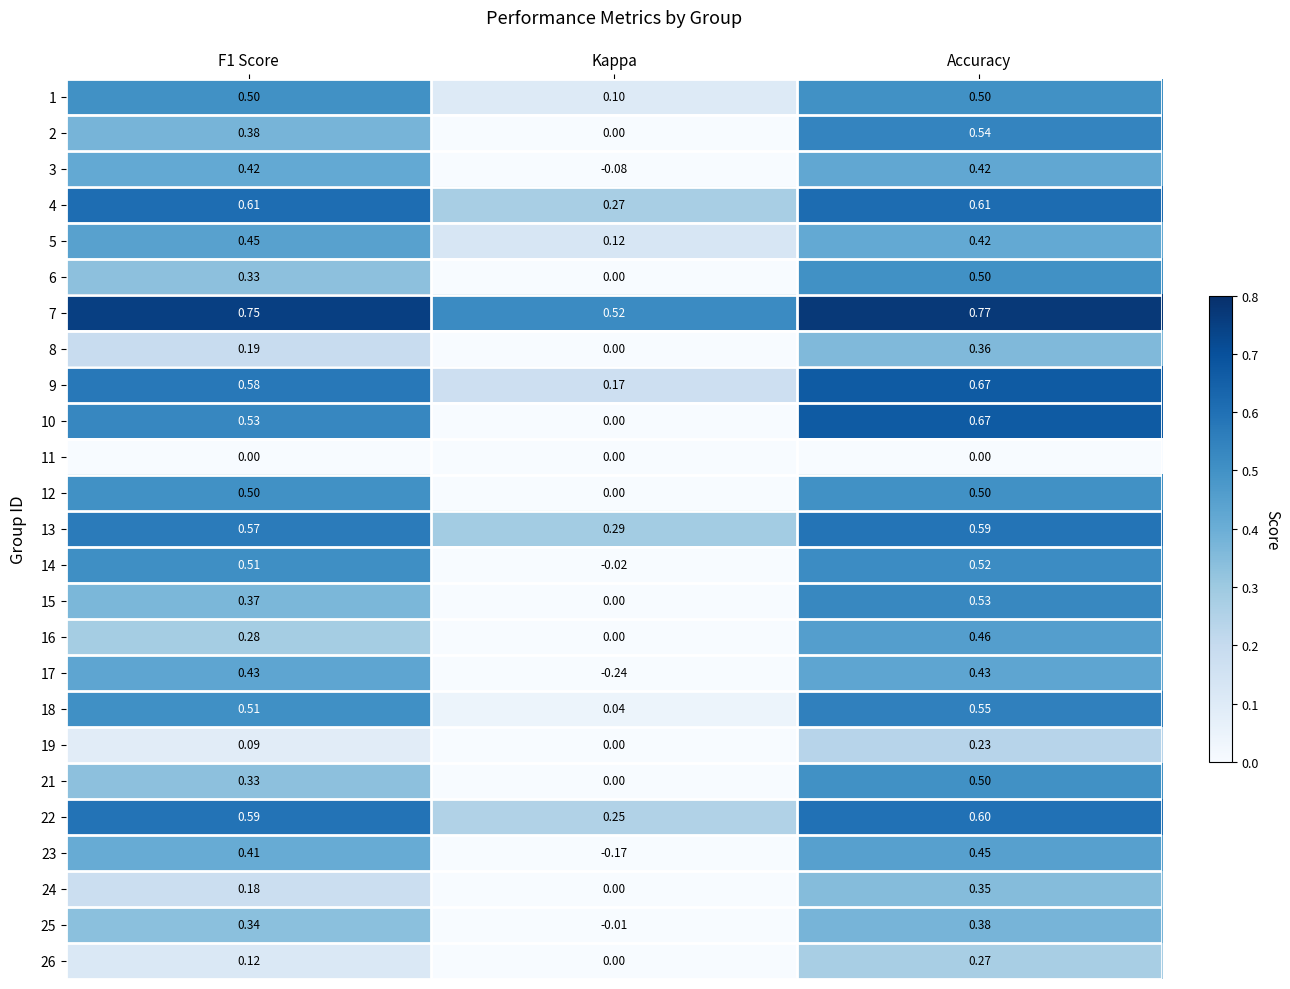

Where is 7 nearest to the value 0?

Kappa